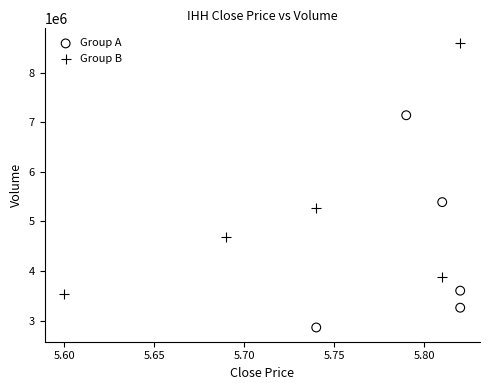

Which series has the largest Y range (max minus min)?

Group B